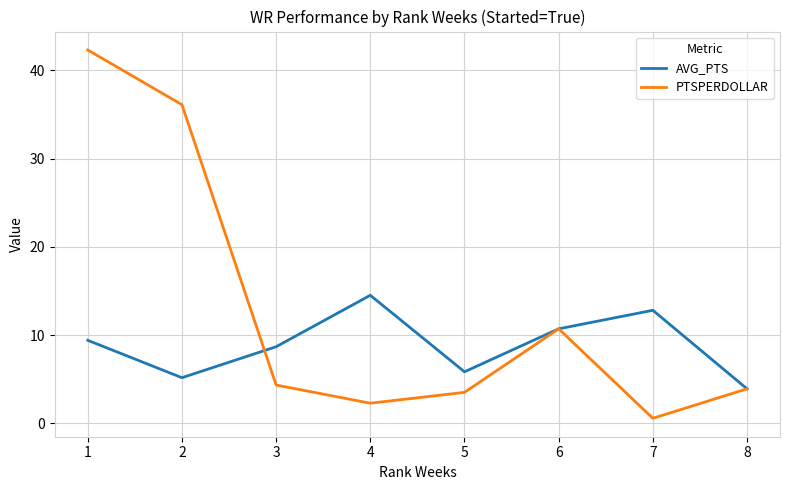

At which label does PTSPERDOLLAR first exceed 4?

1